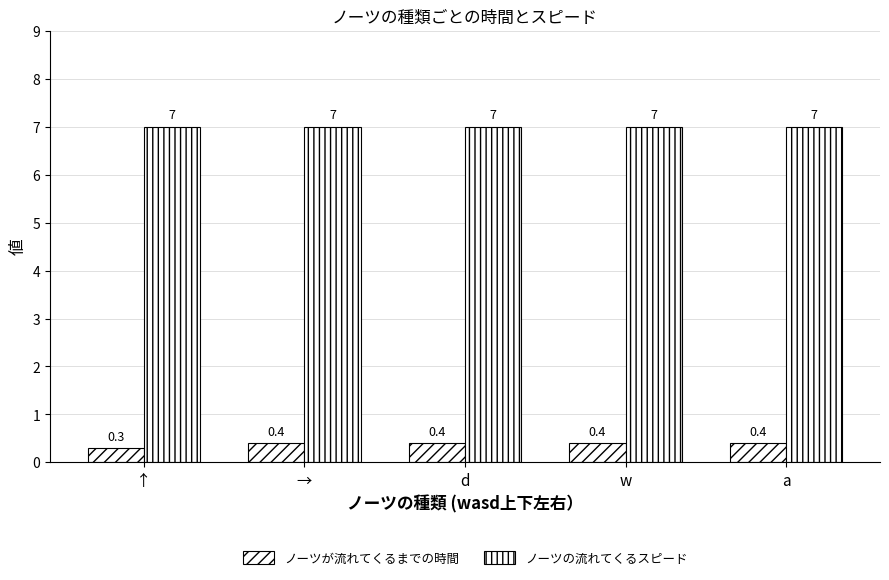

How many data points does each series have?

5